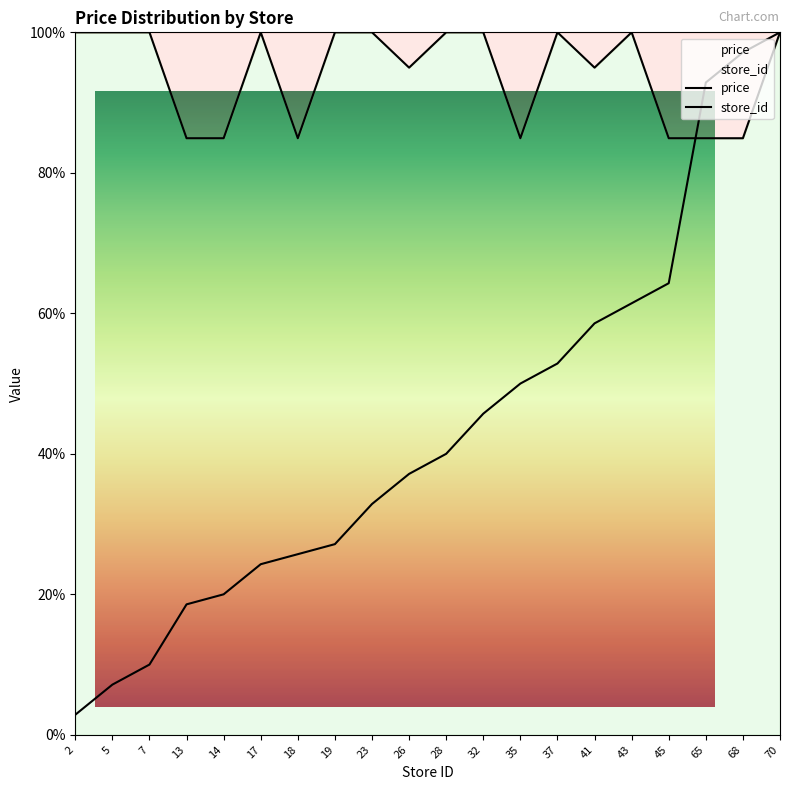

List the labels in order of price value, smallest first.

13, 14, 18, 35, 45, 65, 68, 26, 41, 2, 5, 7, 17, 19, 23, 28, 32, 37, 43, 70